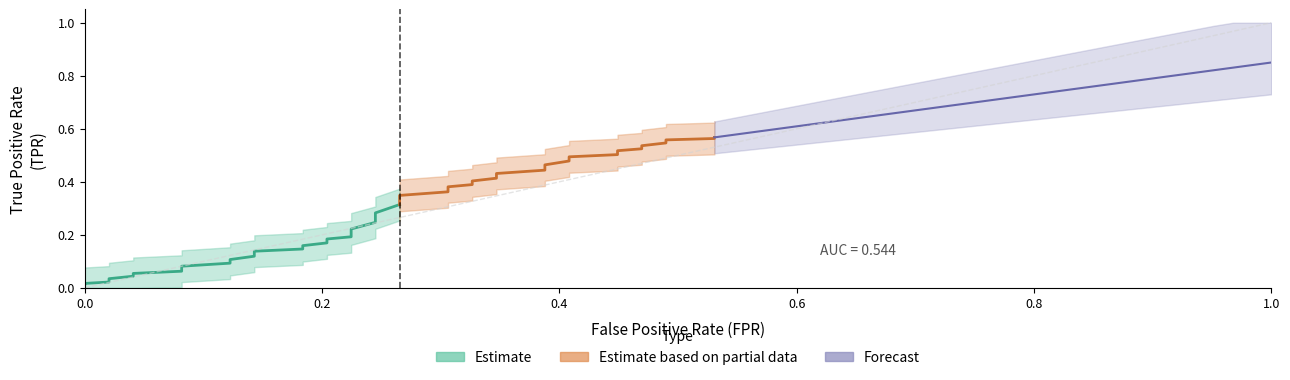

What is the value of the fpr point at the 15th from the left?

0.2